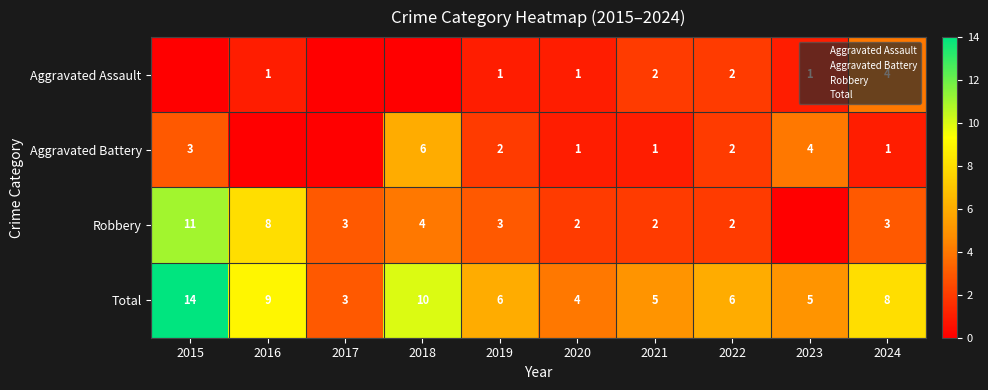

What is the sum of the Robbery values at 2023 and 2019?

3